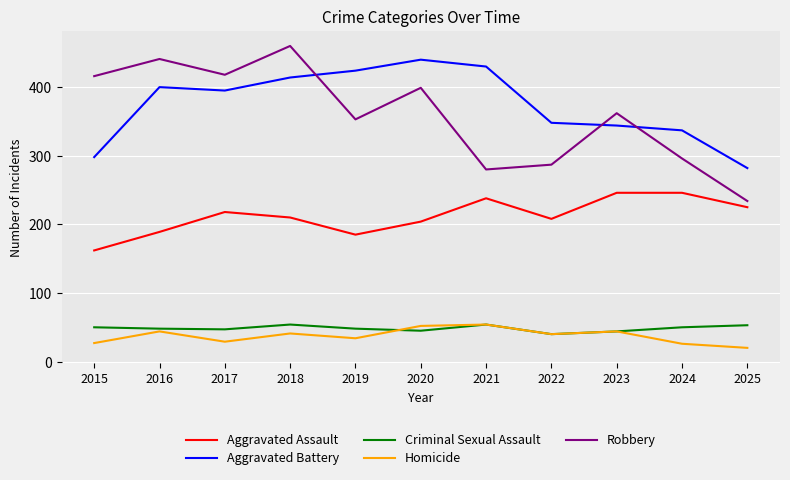

Which series has the largest total across all categories?

Aggravated Battery